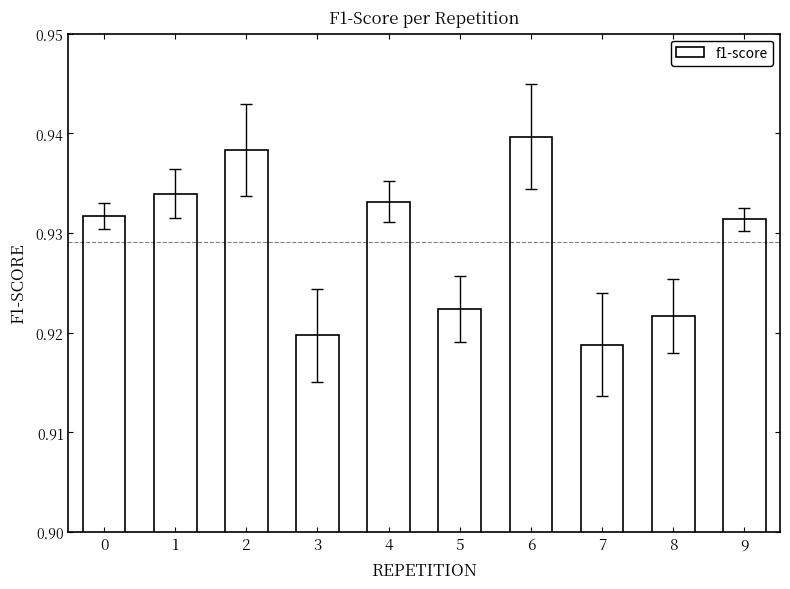

At which label is the value closest to 0?

7